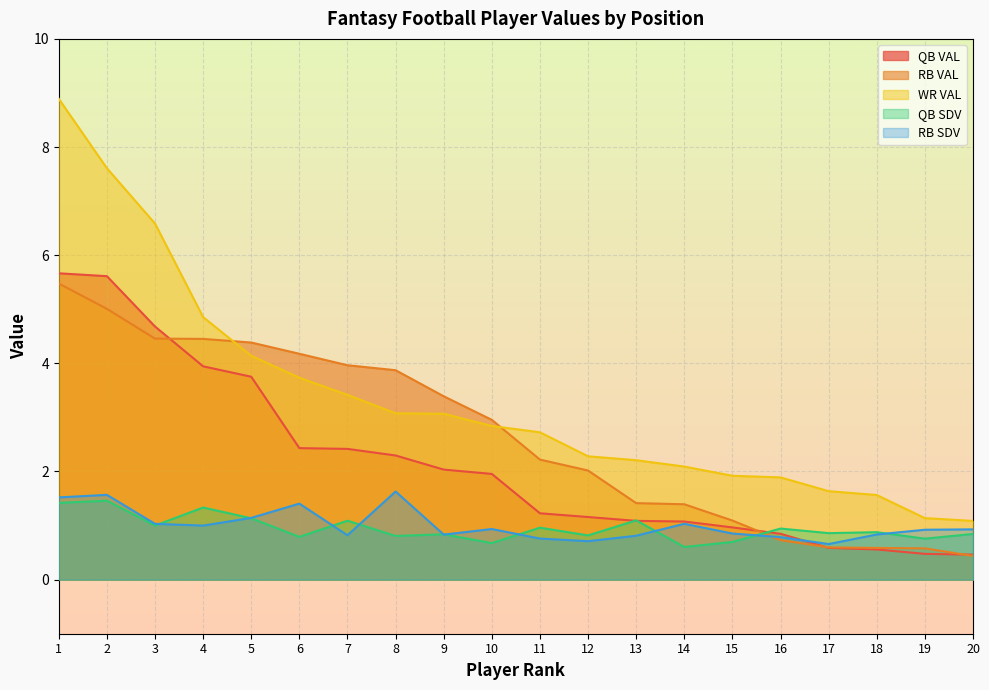

Which category has the lowest value in the WR VAL series?

20